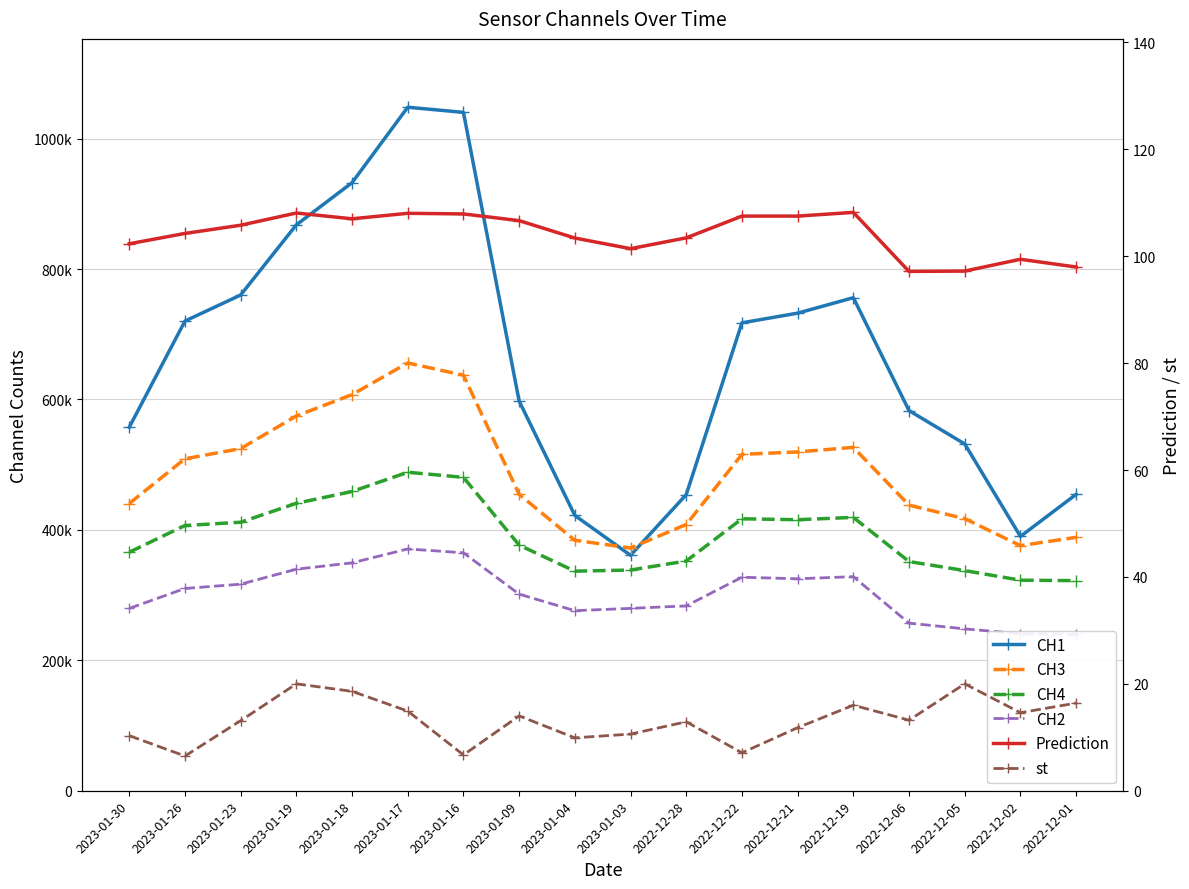

Is it true that CH2 equals 505739.9 at 2023-01-18?

False